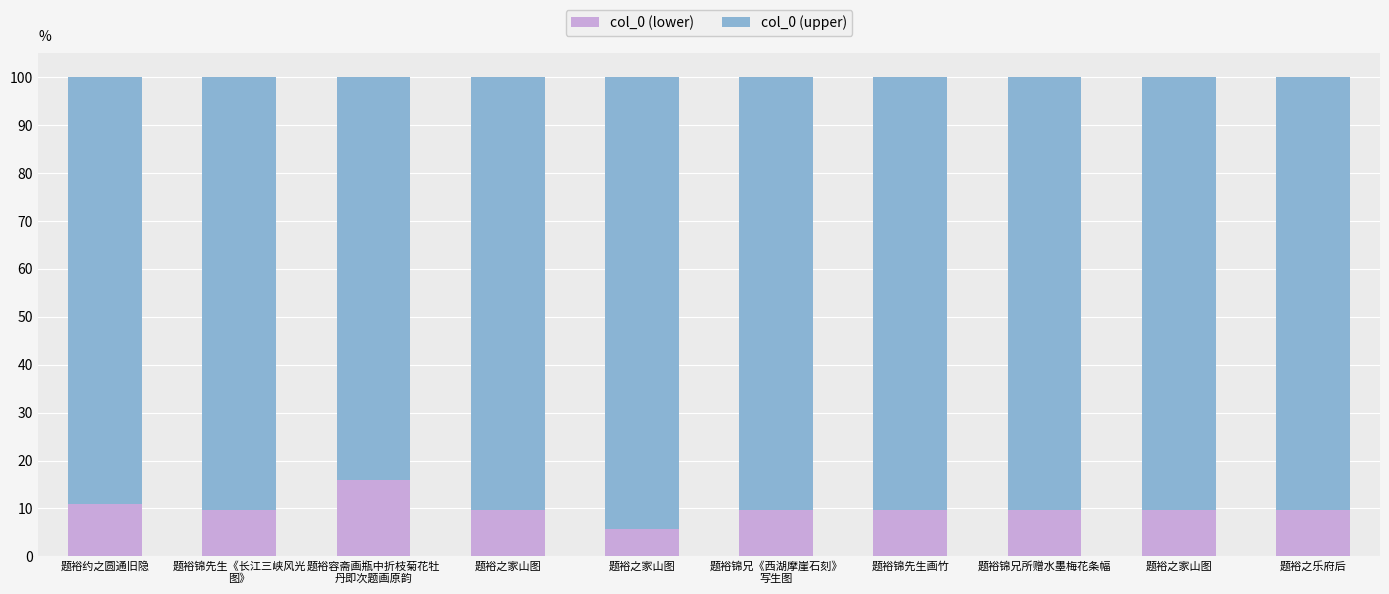

The col_0 (upper) series shows 90.3 at 题裕锦先生画竹. True or false?

True